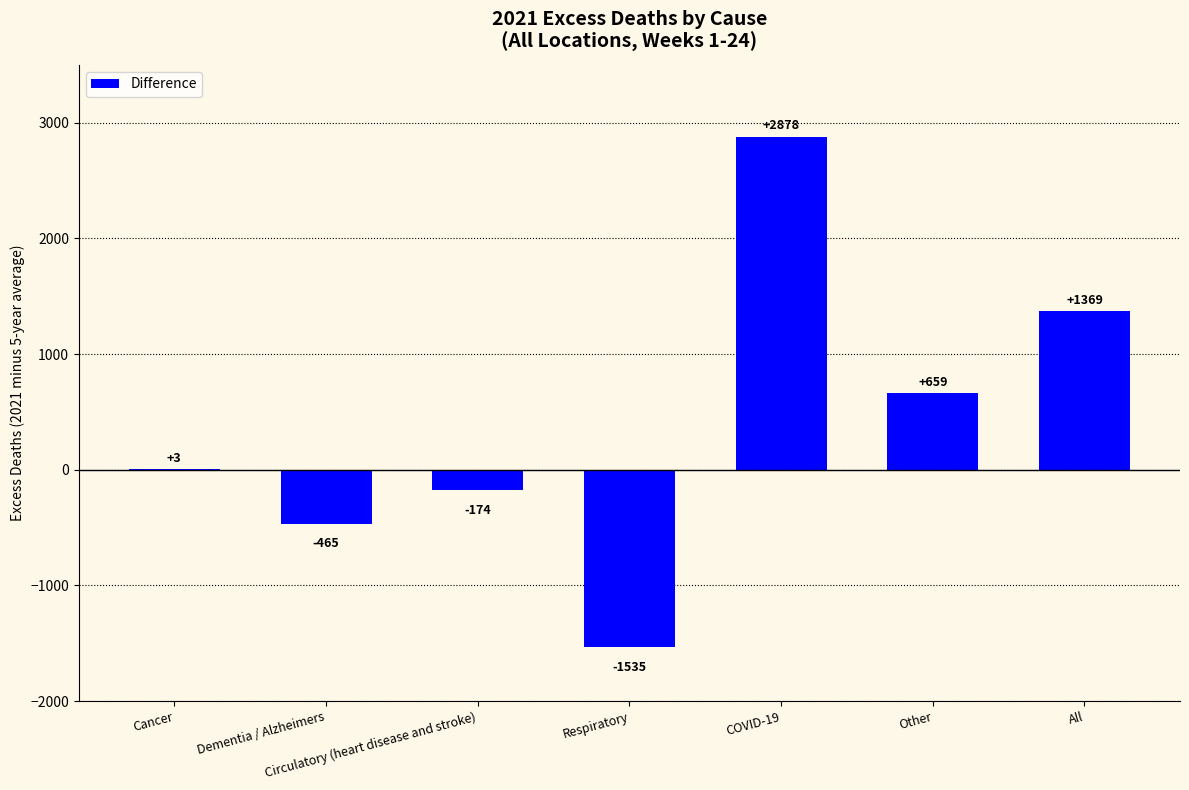

Where is the data nearest to the value 671?

Other